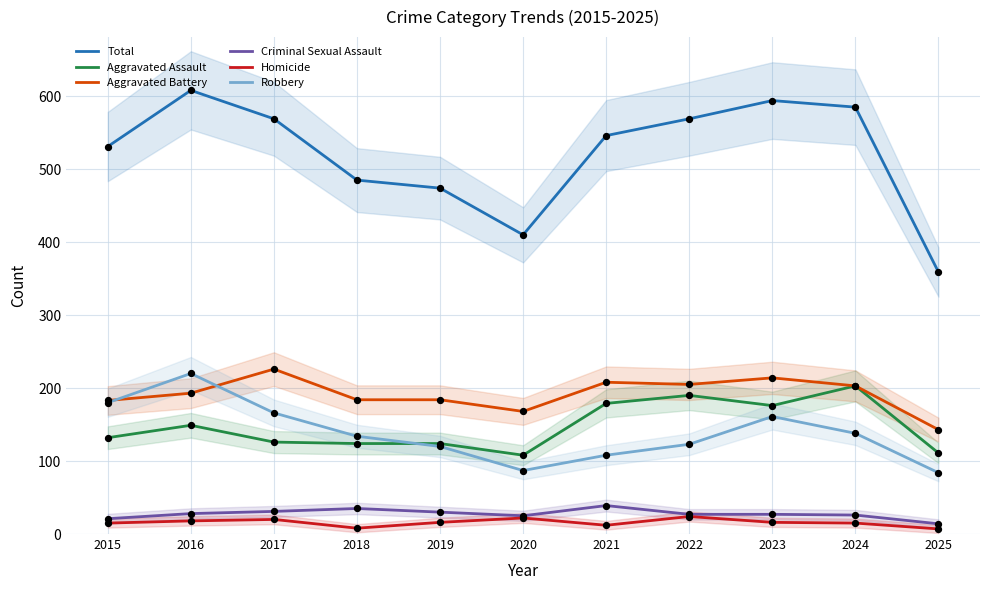

Is the value of Aggravated Battery at 2018 greater than the value of Total at 2015?

No